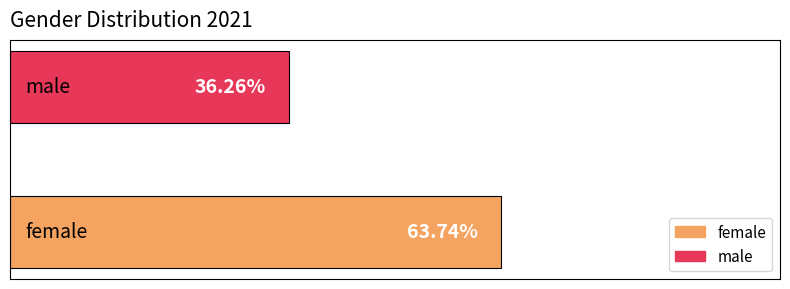

Which series has the widest spread of values?

female